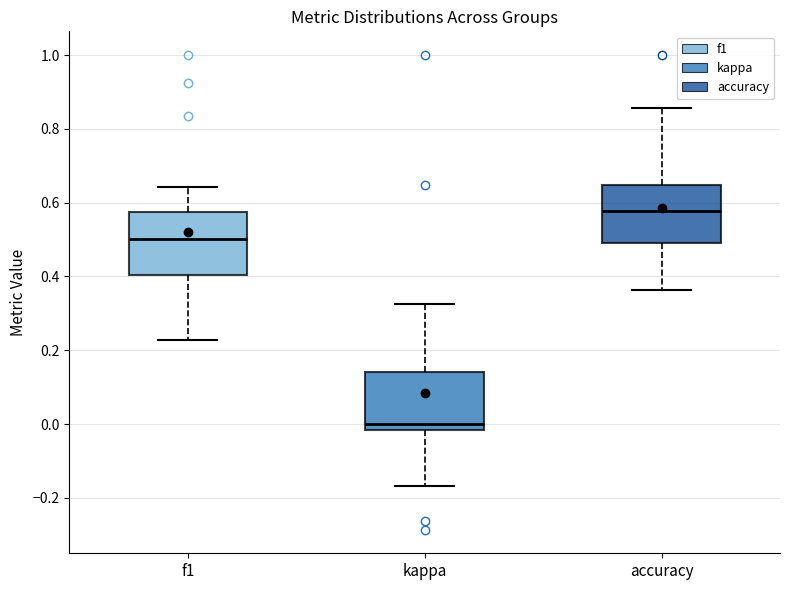

Which box's median line is the highest?

accuracy